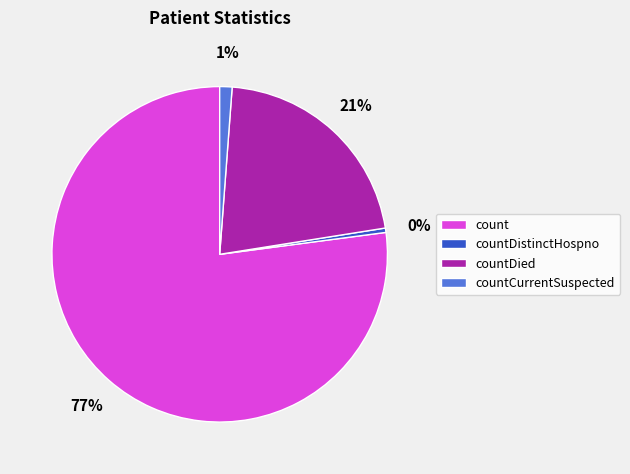

Rank the categories by value from lowest to highest.

countDistinctHospno, countCurrentSuspected, countDied, count